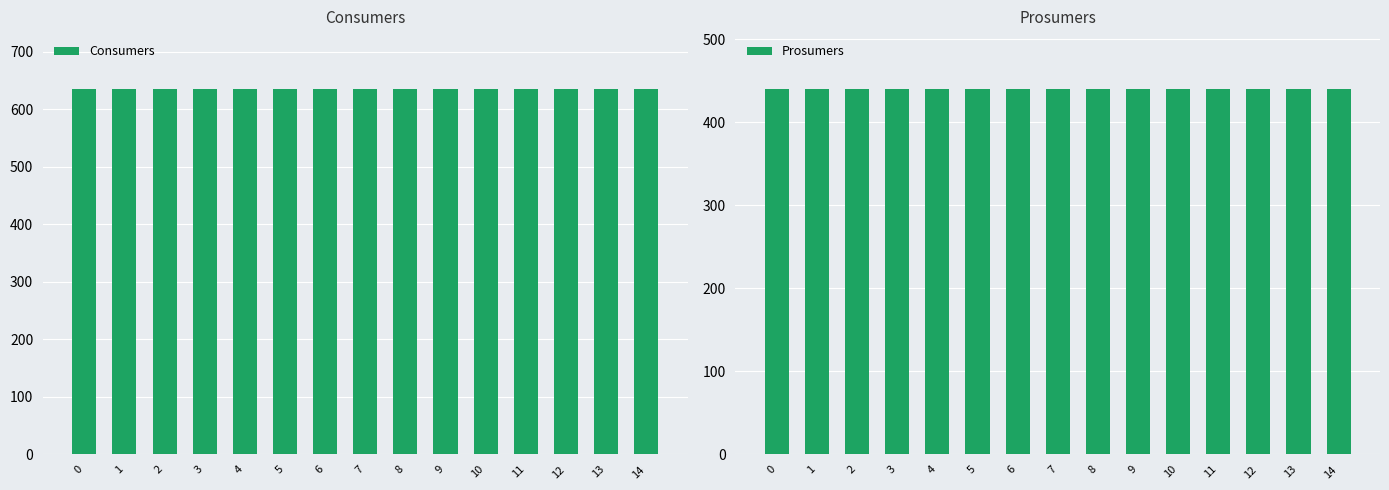

Does the chart contain stacked bars?

No